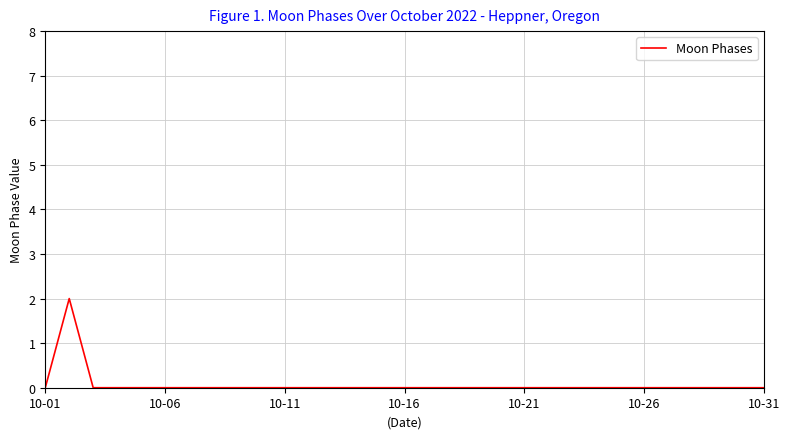

Reading left to right, transcribe all the data shown in this chart.

0	2	0	0	0	0	0	0	0	0	0	0	0	0	0	0	0	0	0	0	0	0	0	0	0	0	0	0	0	0	0